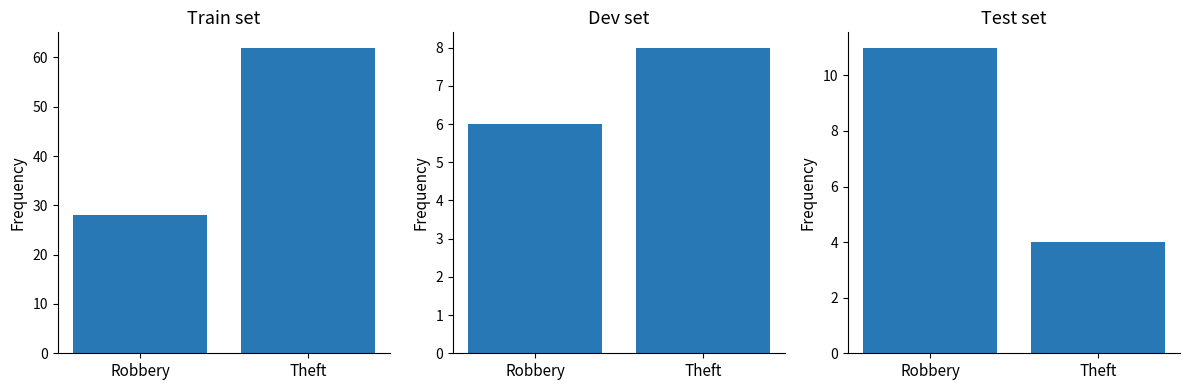

What value does the Dev set series have at Robbery?

6